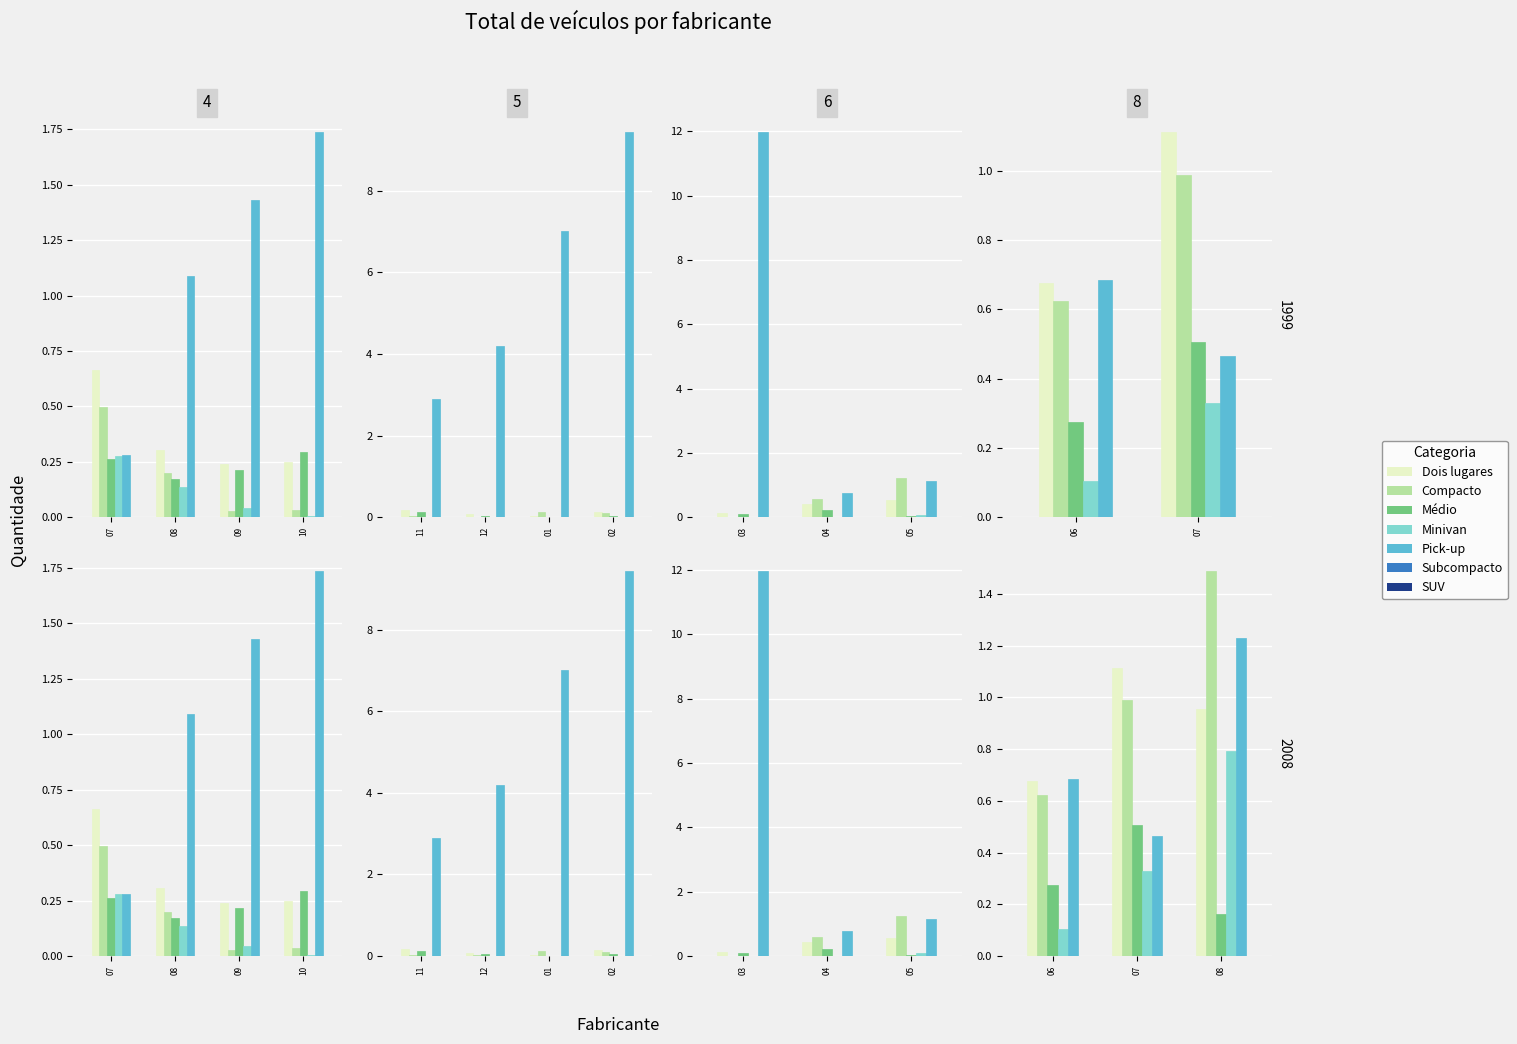

Between 07 and 09, which series saw the biggest shift?

Pick-up